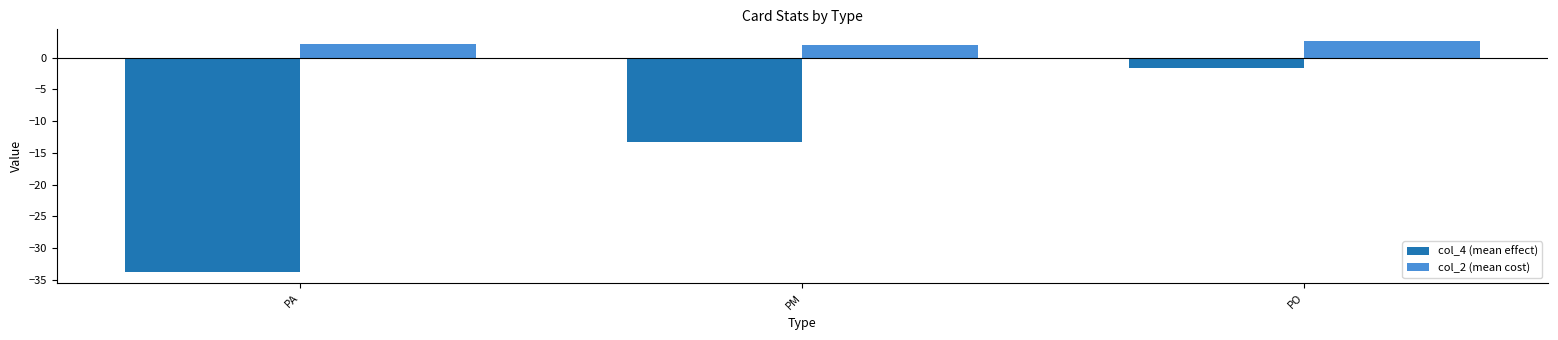

Does the chart contain any negative values?

Yes